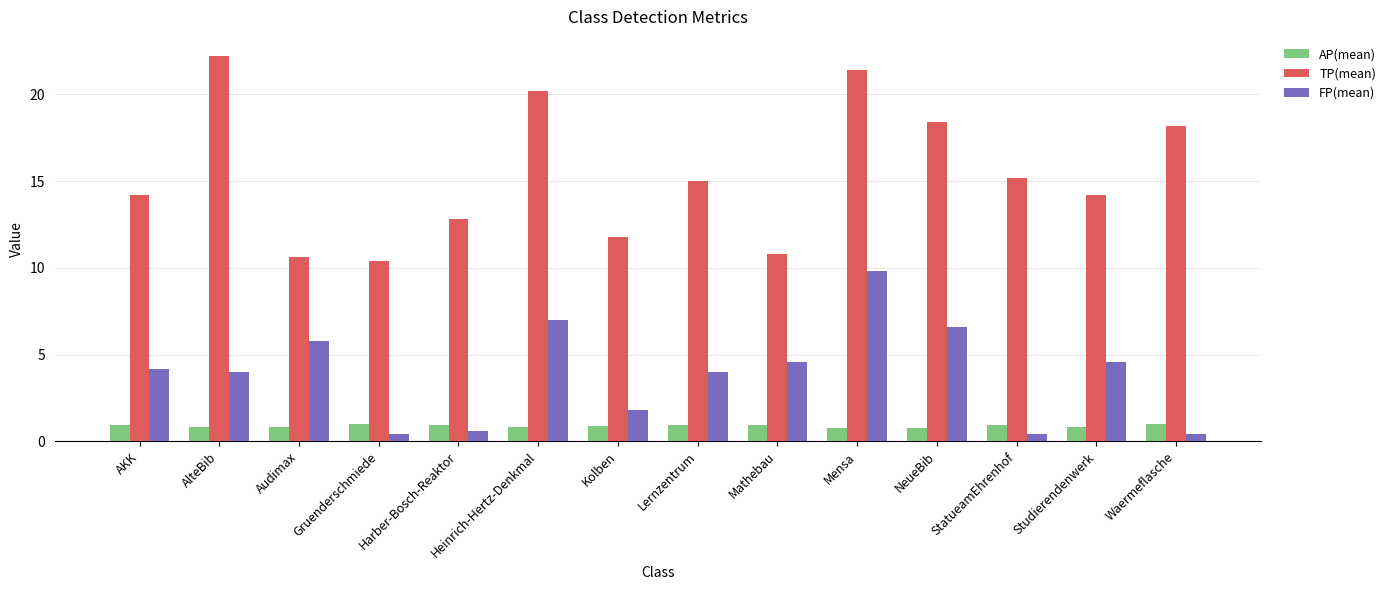

True or false: TP(mean) has a value of 22.2 at AlteBib.

True